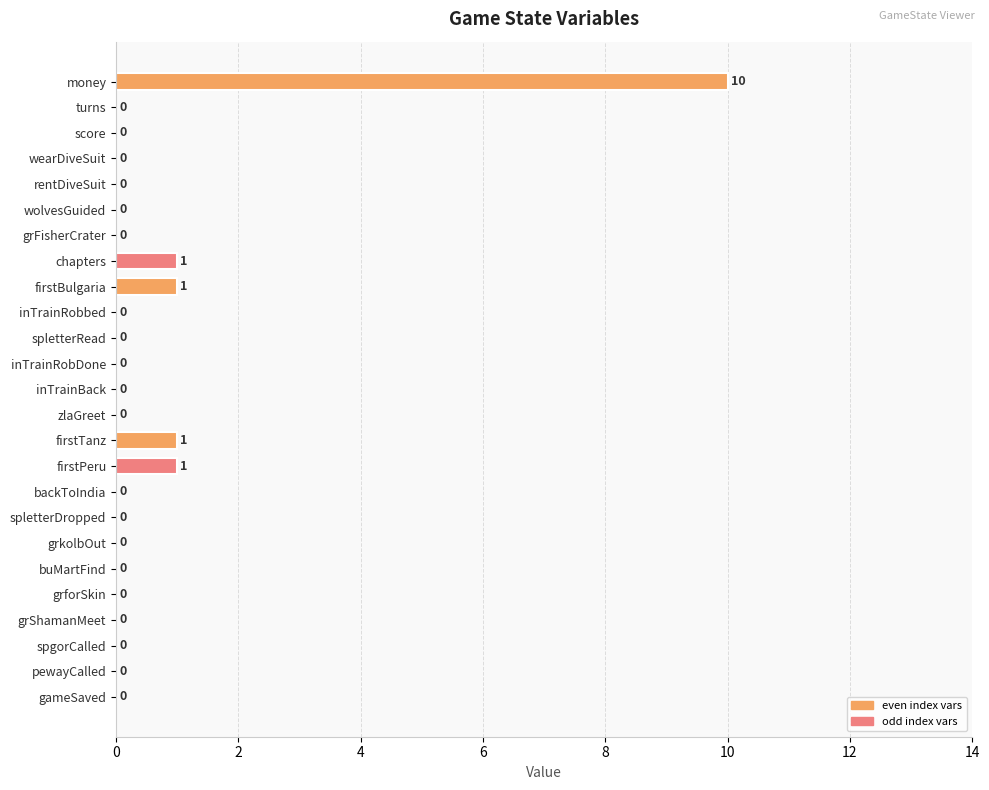

Are the bars grouped side by side (vs. stacked)?

No